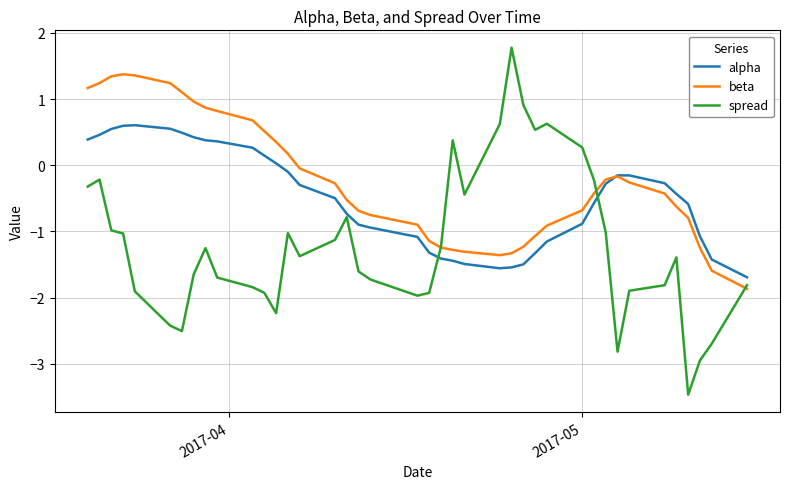

Which series has the largest total across all categories?

beta